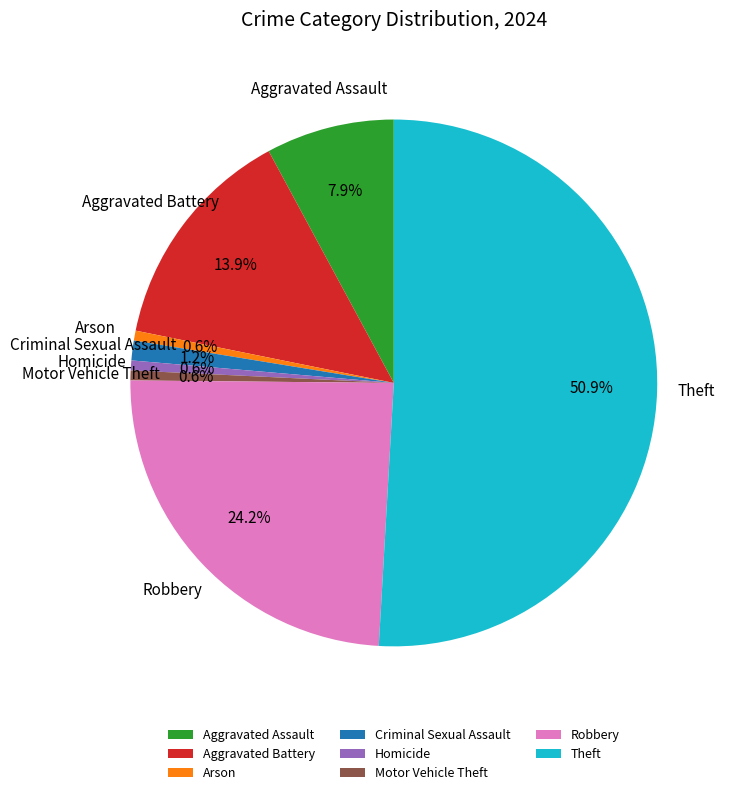

Which has a higher value, Robbery or Theft?

Theft